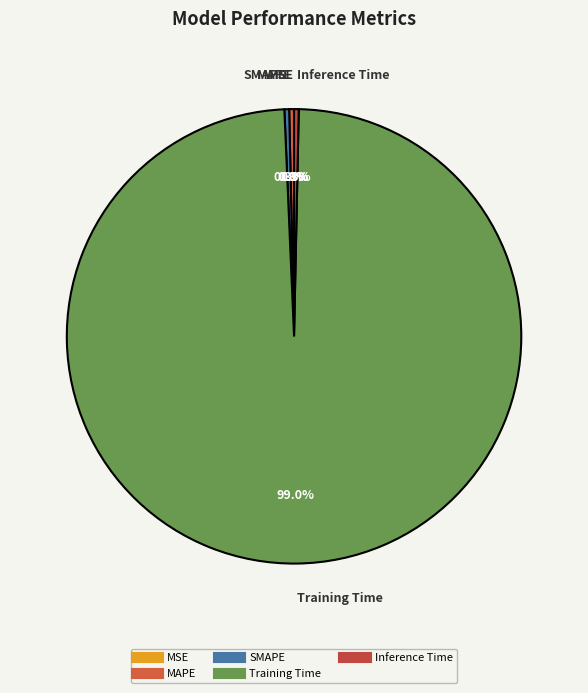

The Training Time slice represents 90% of the pie. True or false?

False